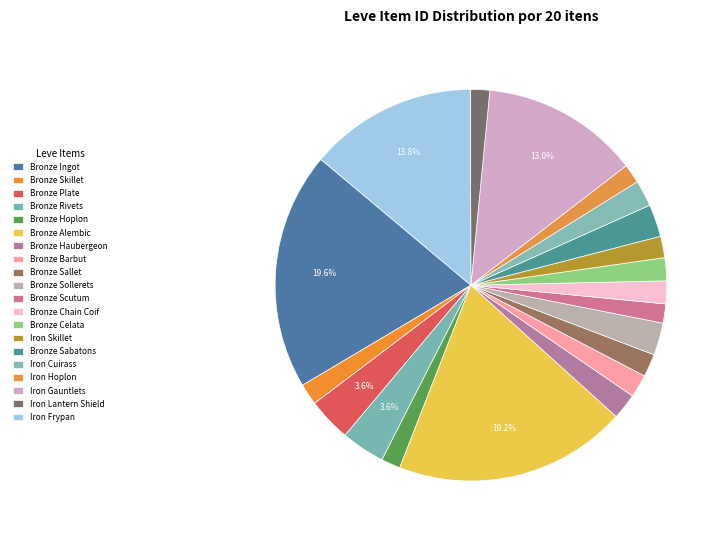

What is the largest slice in the pie chart?

Bronze Ingot